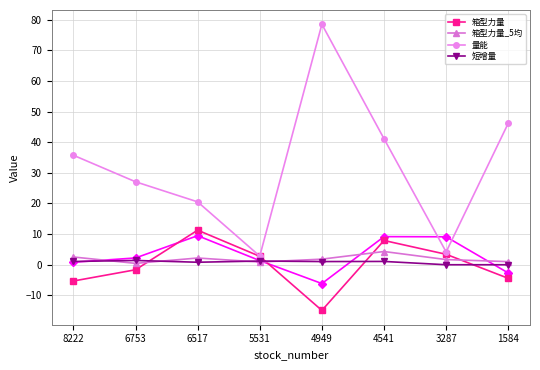

Which category has the lowest value in the 短增量 series?

3287